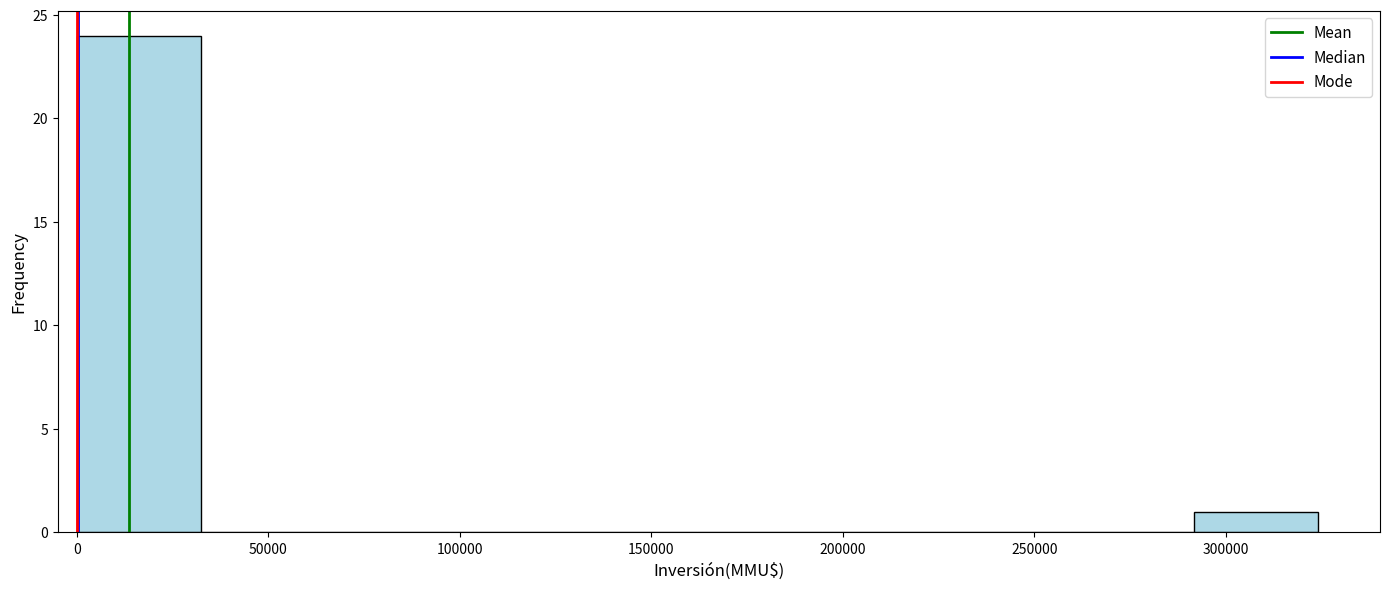

Which range on the x-axis has the tallest bar?

0 to 30000